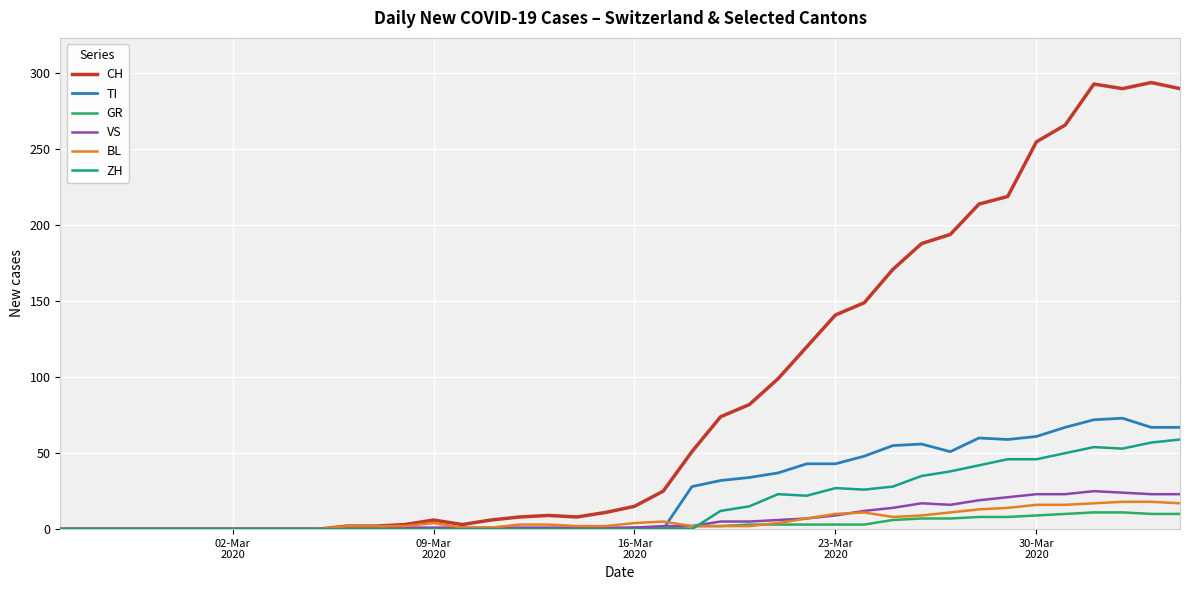

What is the maximum value shown in the chart?

294